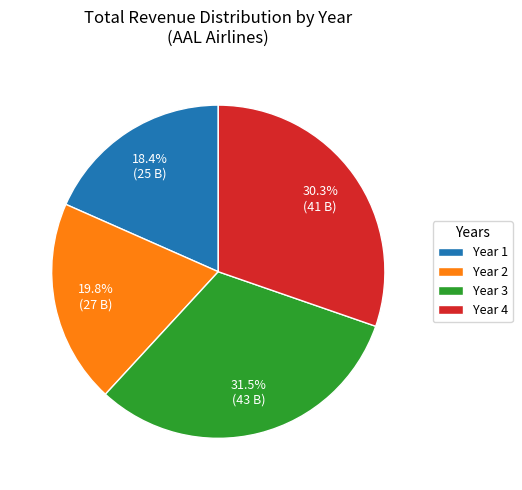

What is the largest slice in the pie chart?

Year 3